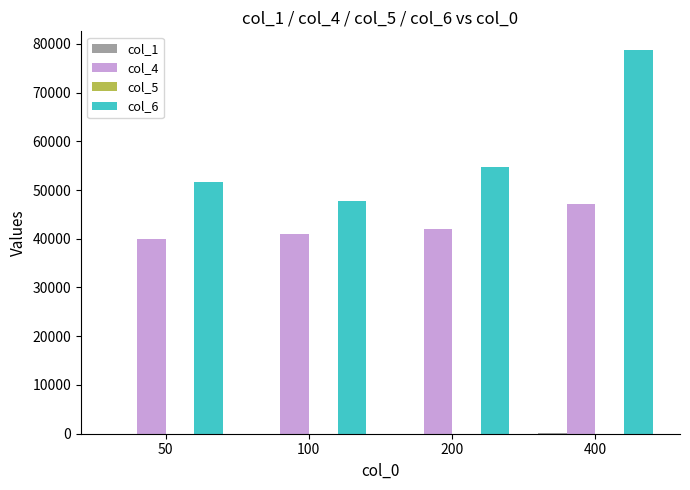

Which series has the largest total across all categories?

col_6